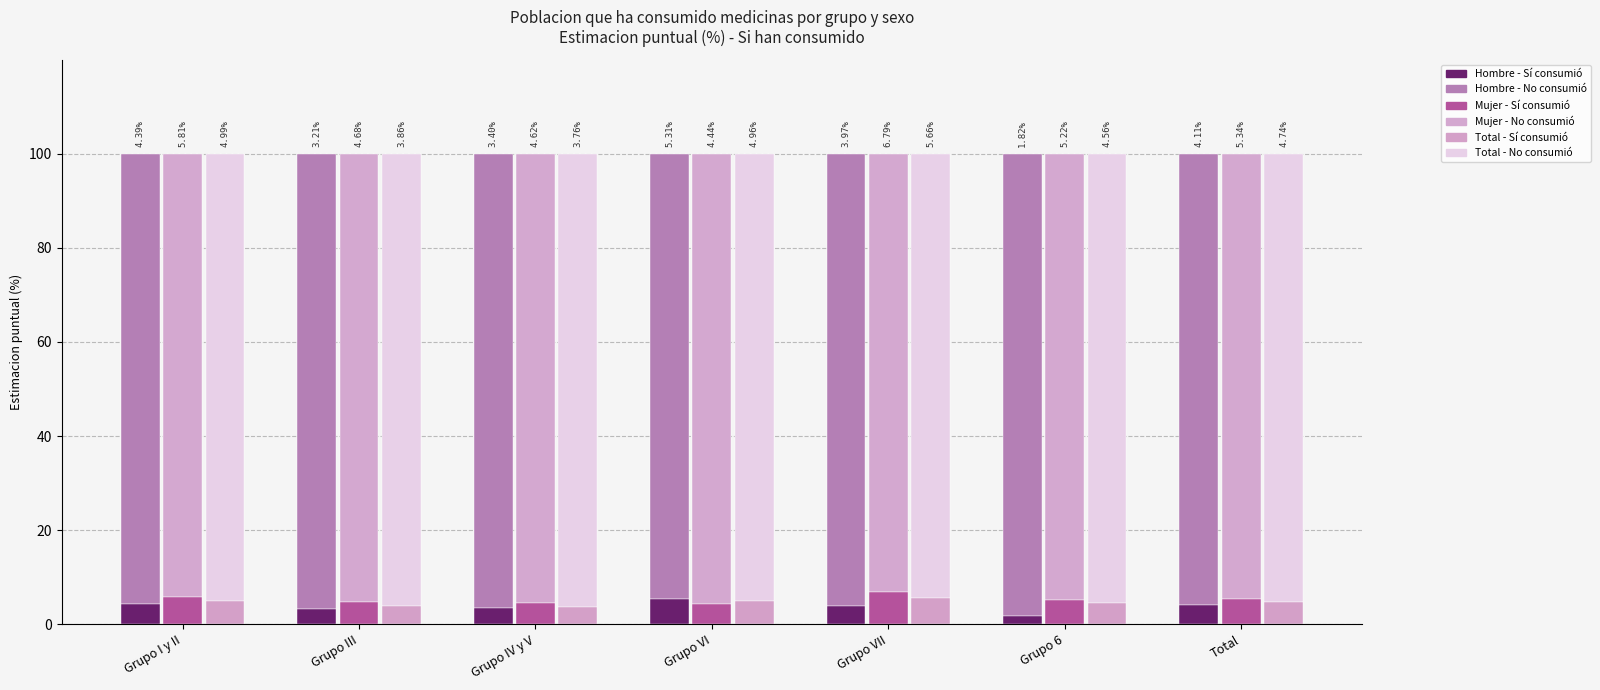

List the labels in order of Hombre - No value, smallest first.

Grupo VI, Grupo I y II, Total, Grupo VII, Grupo IV y V, Grupo III, Grupo 6